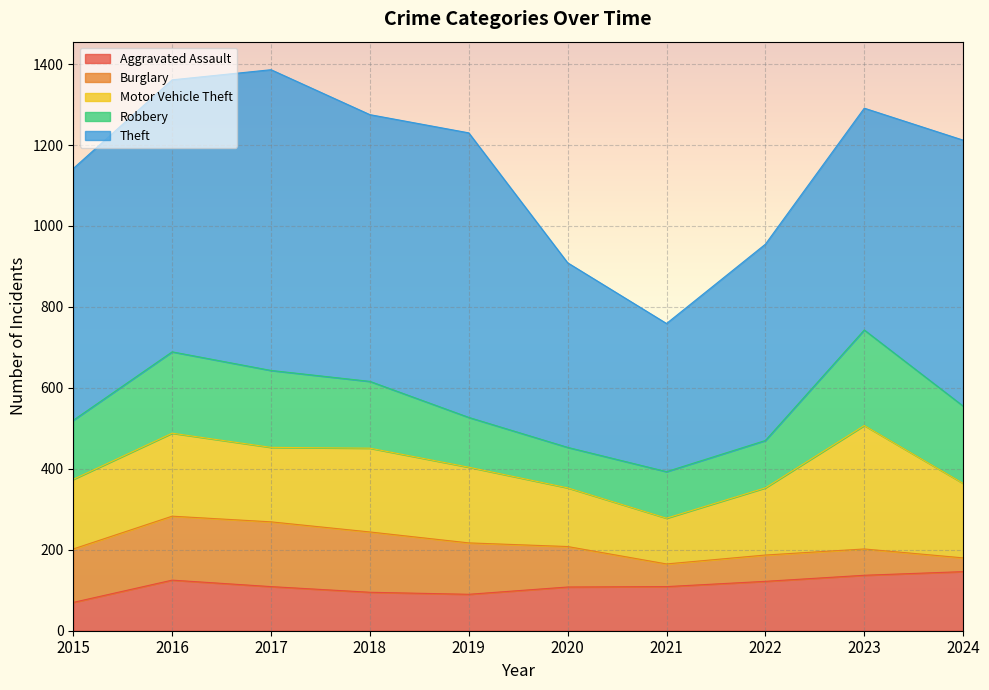

Which series has the widest spread of values?

Theft